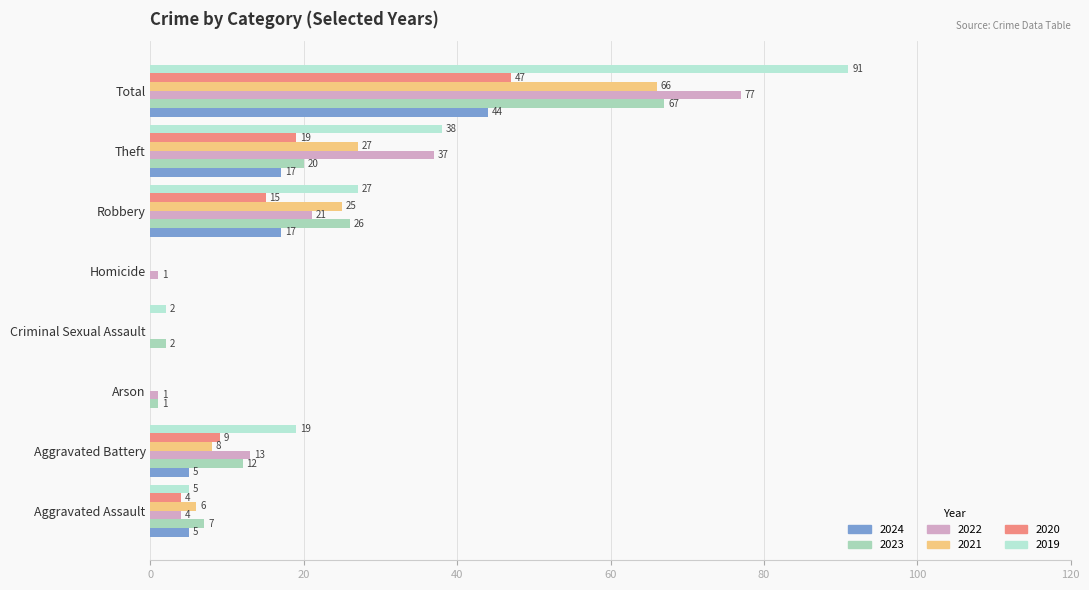

How many data points does each series have?

8